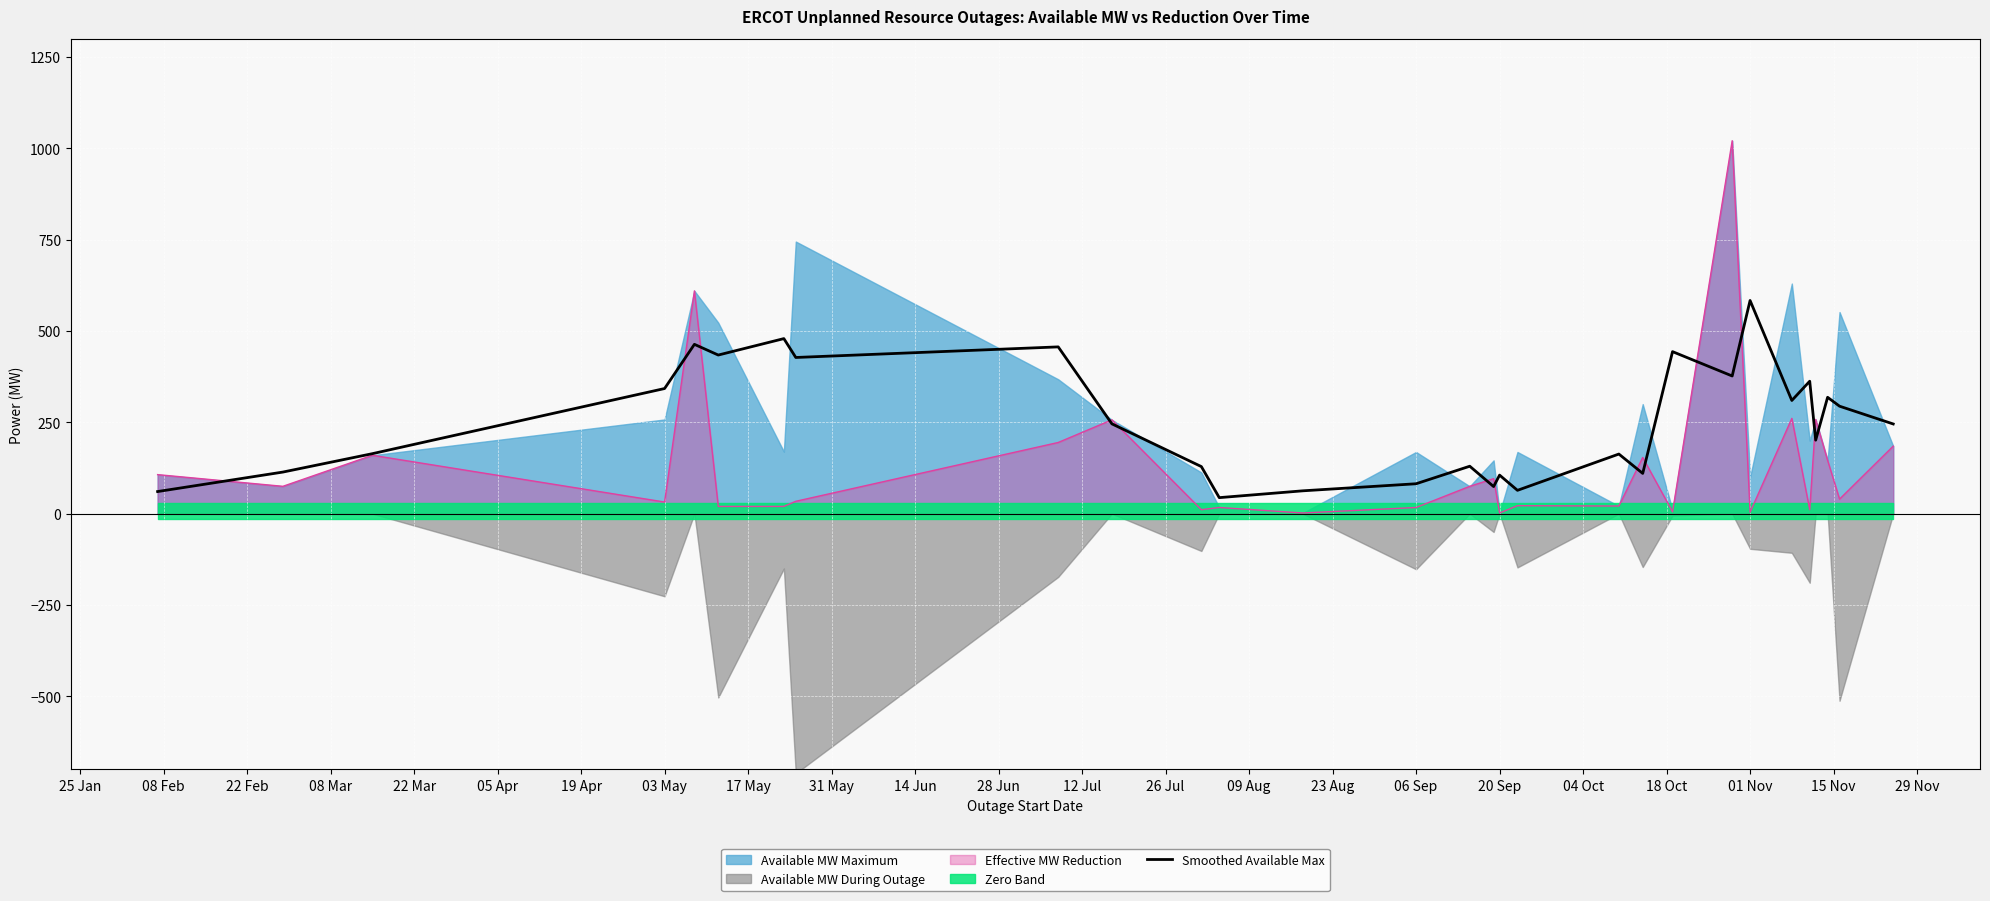

How many points are higher than both their immediate neighbors (excluding endpoints)?

10